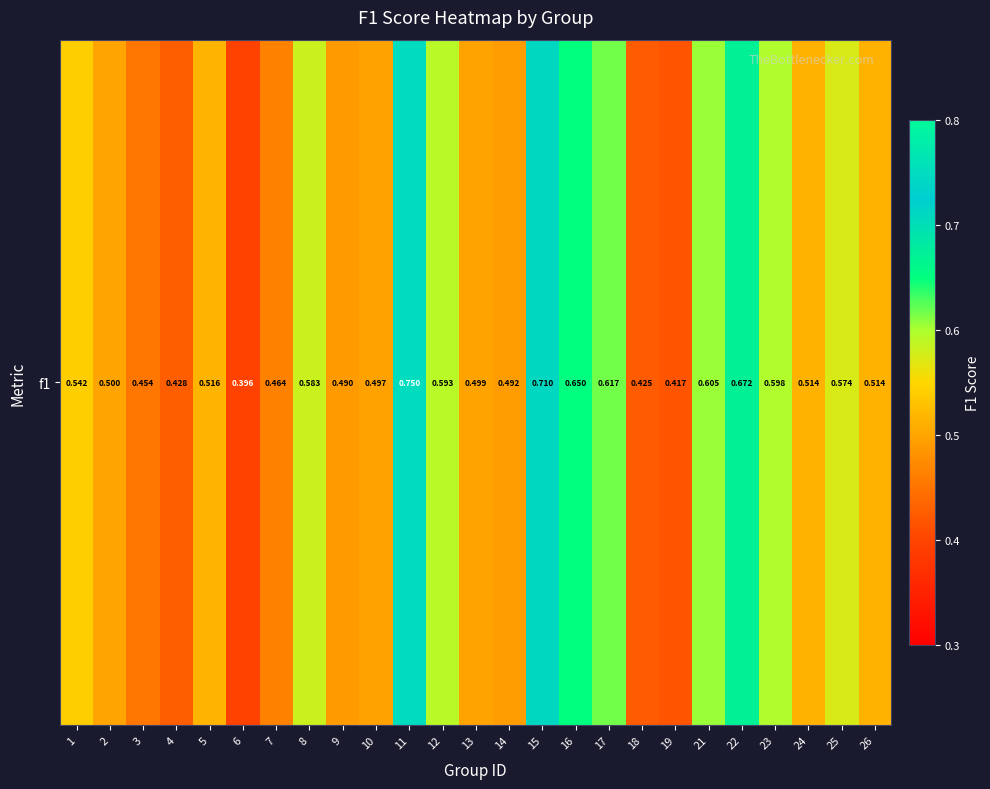

Which category has the lowest value across all series?

6